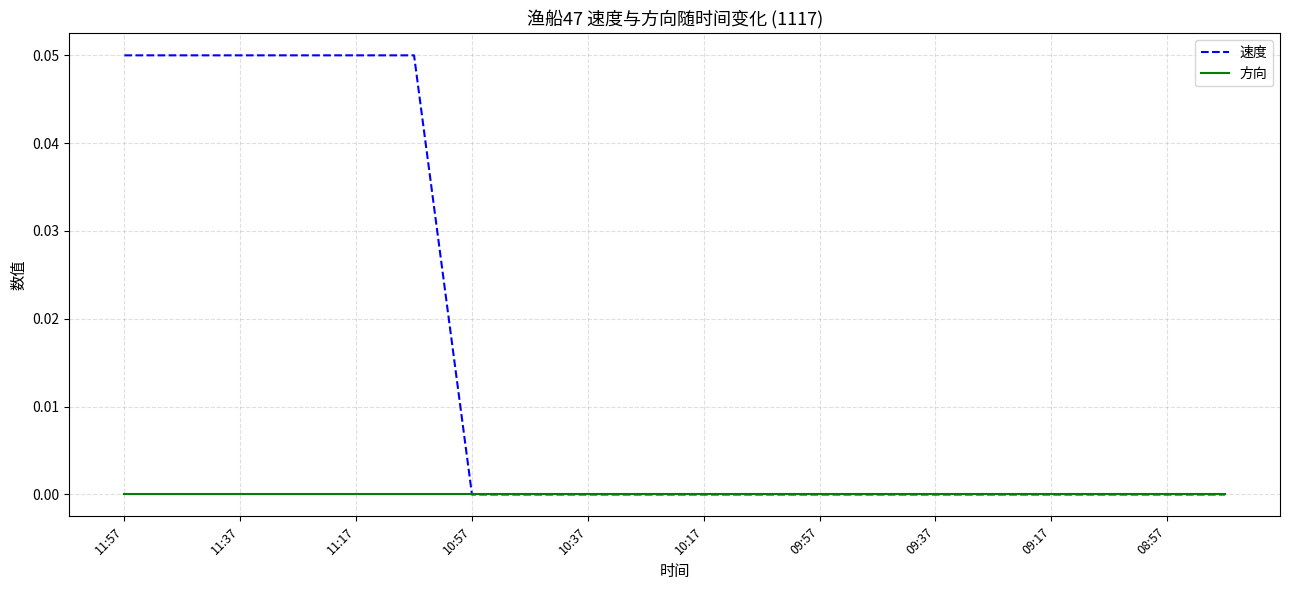

Which series has the widest spread of values?

速度